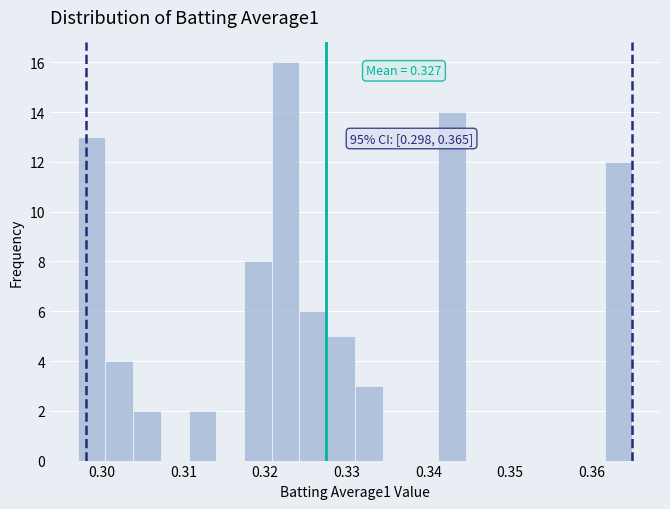

Around what value on the x-axis is the tallest bar? Give the approximate position of its centre, as read against the axis.

0.323